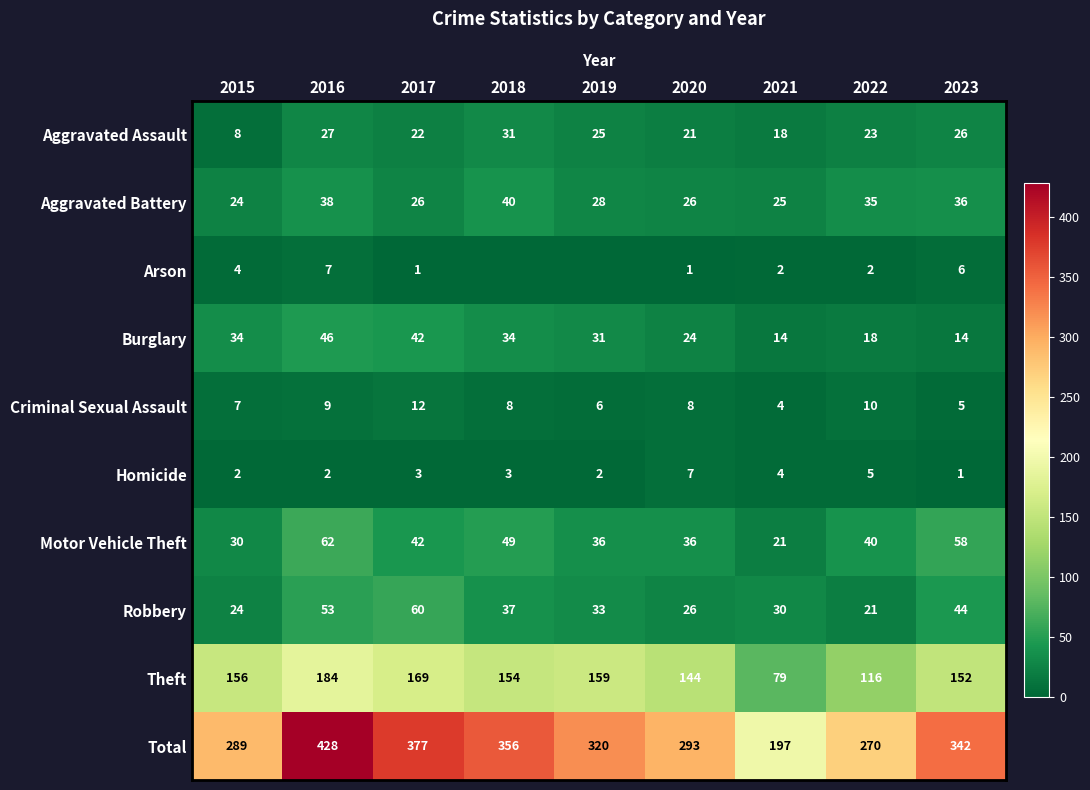

Is the value of Aggravated Battery at 2016 greater than the value of Theft at 2019?

No